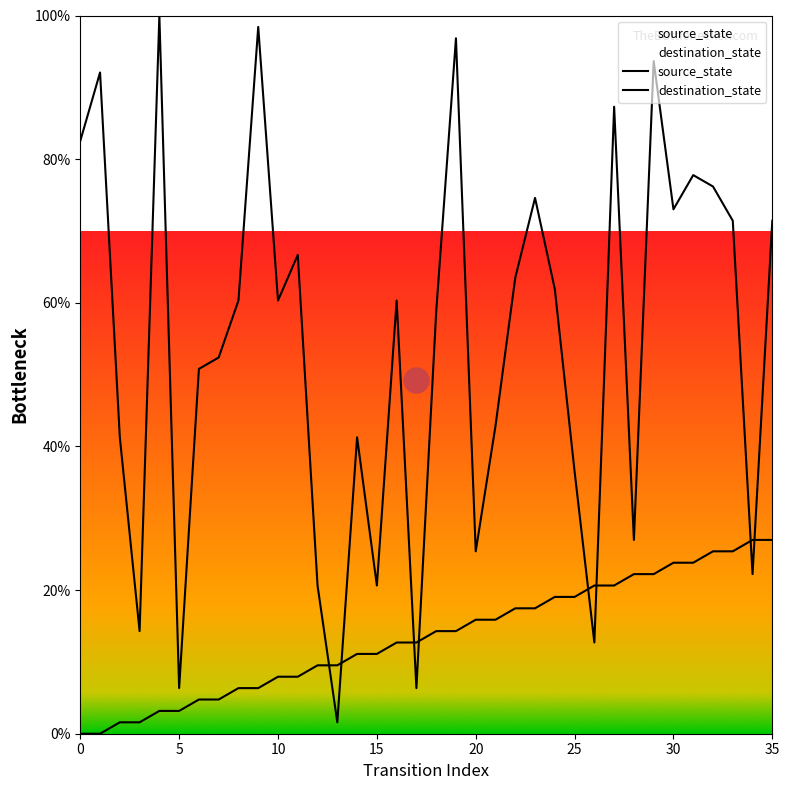

True or false: destination_state and source_state cross at least once.

True